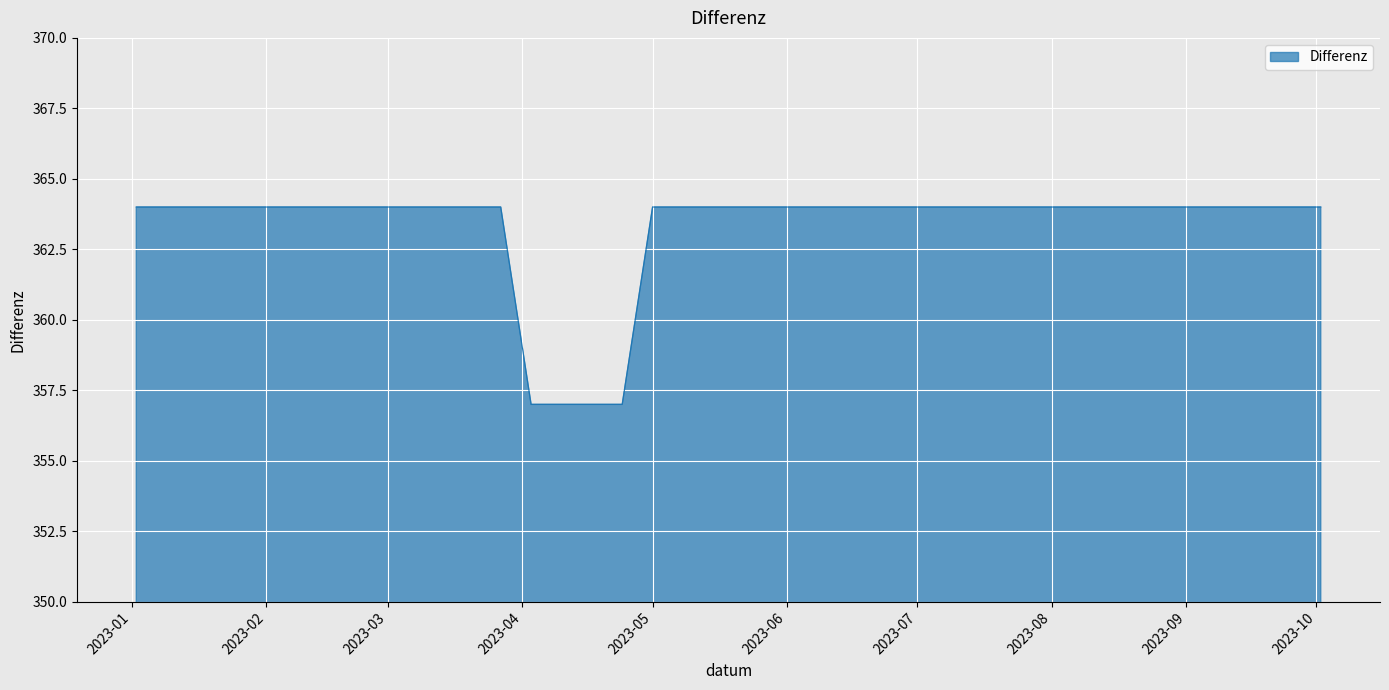

What is the maximum value shown in the chart?

364